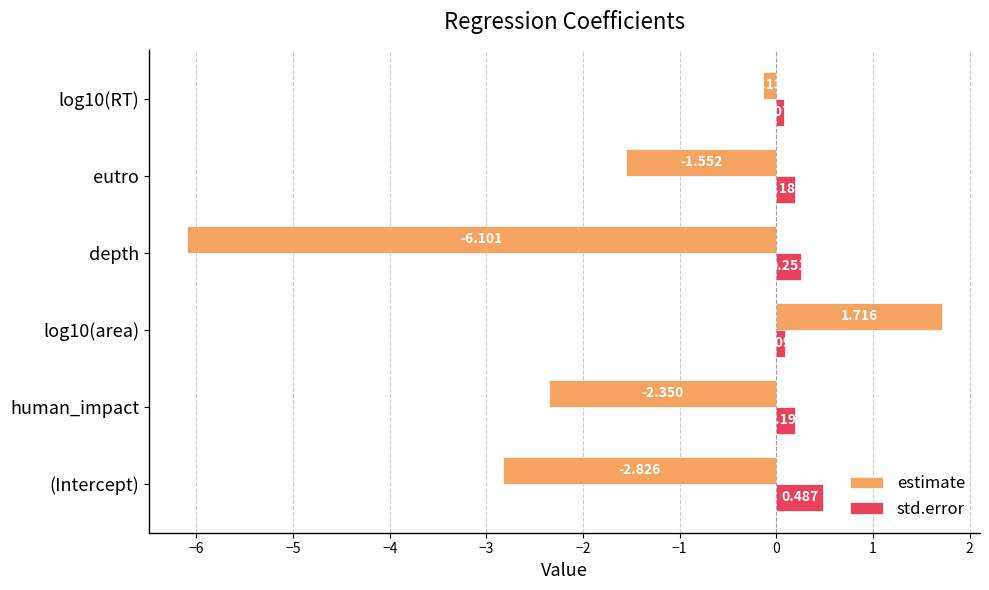

At which category does the chart reach its peak across all series?

log10(area)